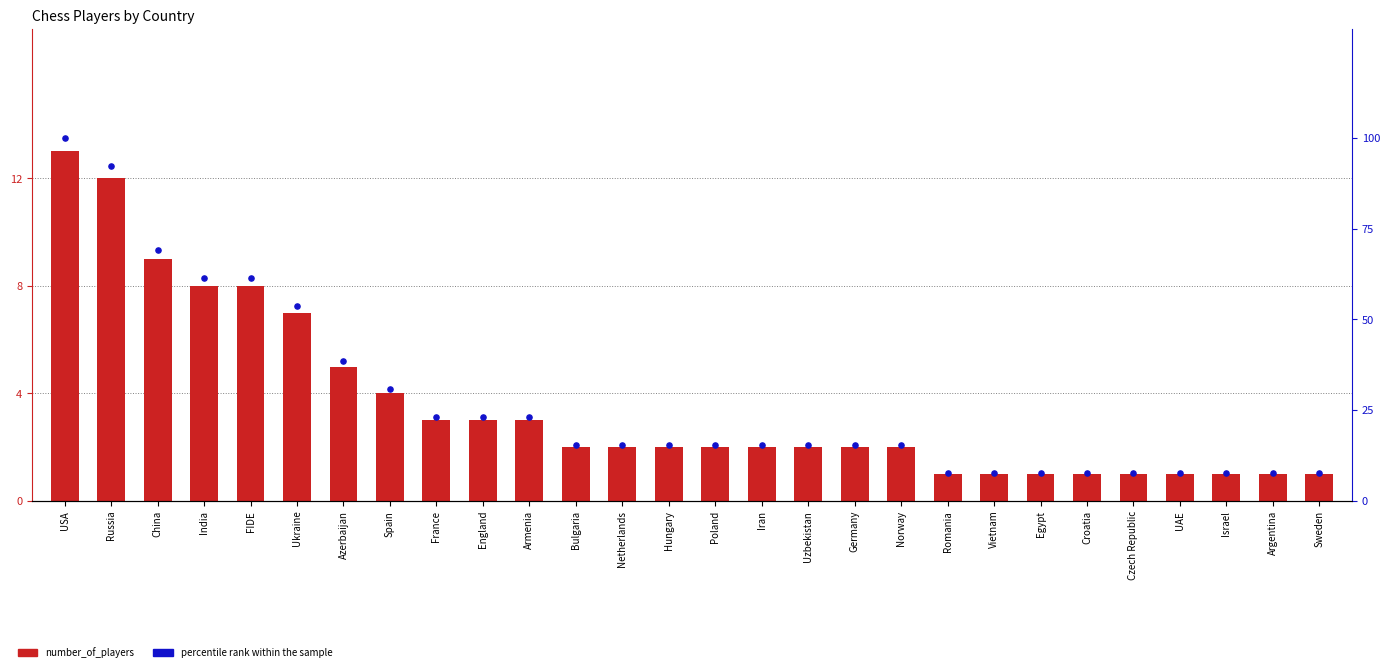

Is the value of number_of_players at Netherlands greater than the value of percentile rank within the sample at Vietnam?

No